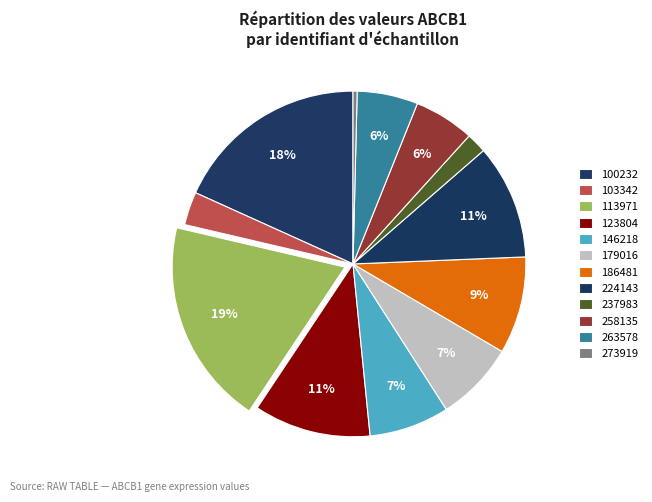

How many segments does this pie chart have?

12